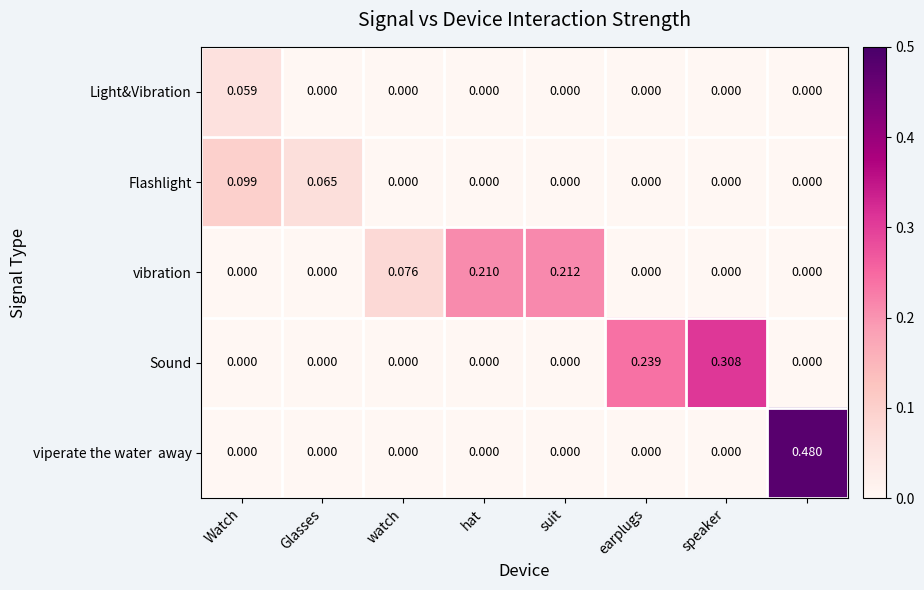

Which series has the largest total across all categories?

Sound